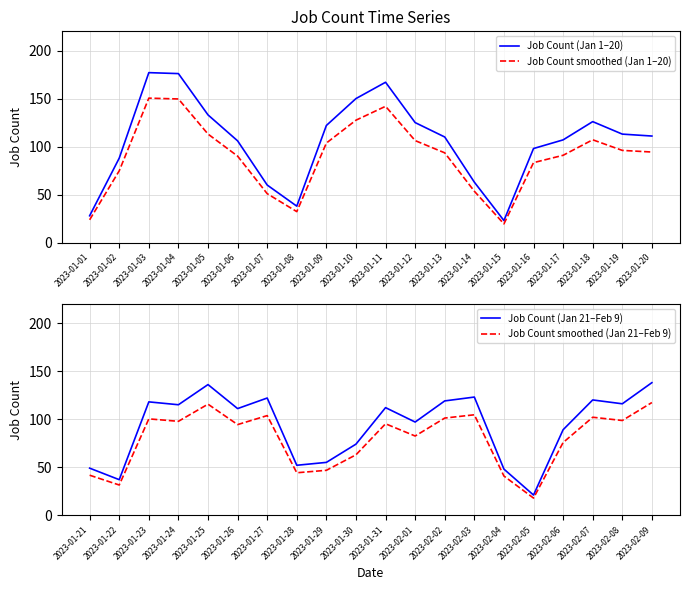

True or false: Job Count smoothed (Jan 1–20) and Job Count (Jan 1–20) cross at least once.

False